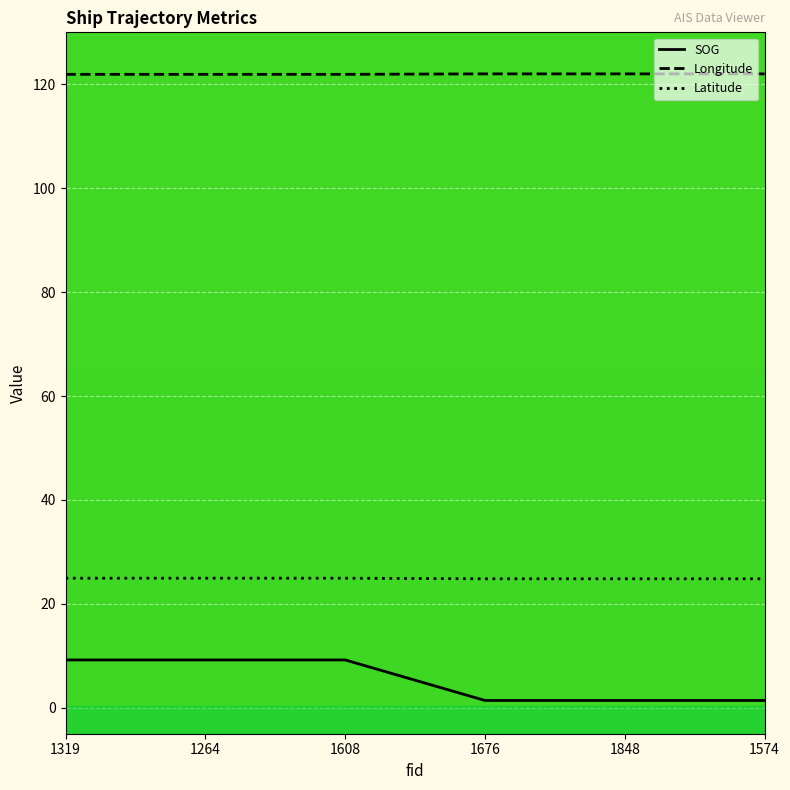

Is the value of Latitude at 1574 greater than the value of SOG at 1264?

Yes